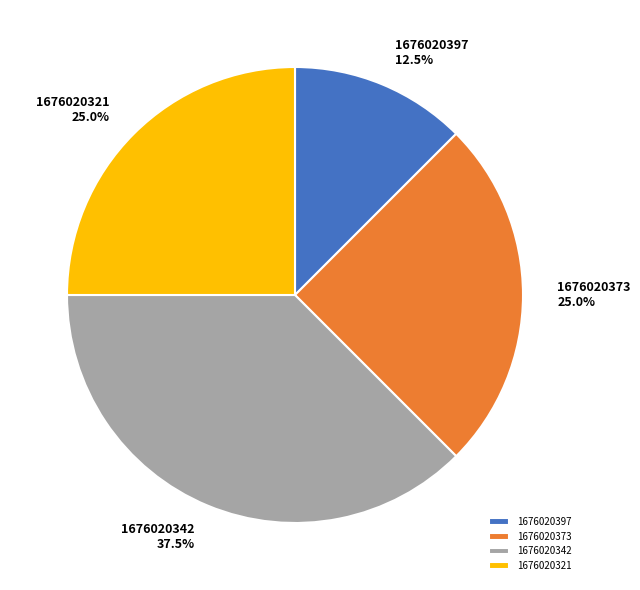

Does 1676020342 represent more than half of the total?

No